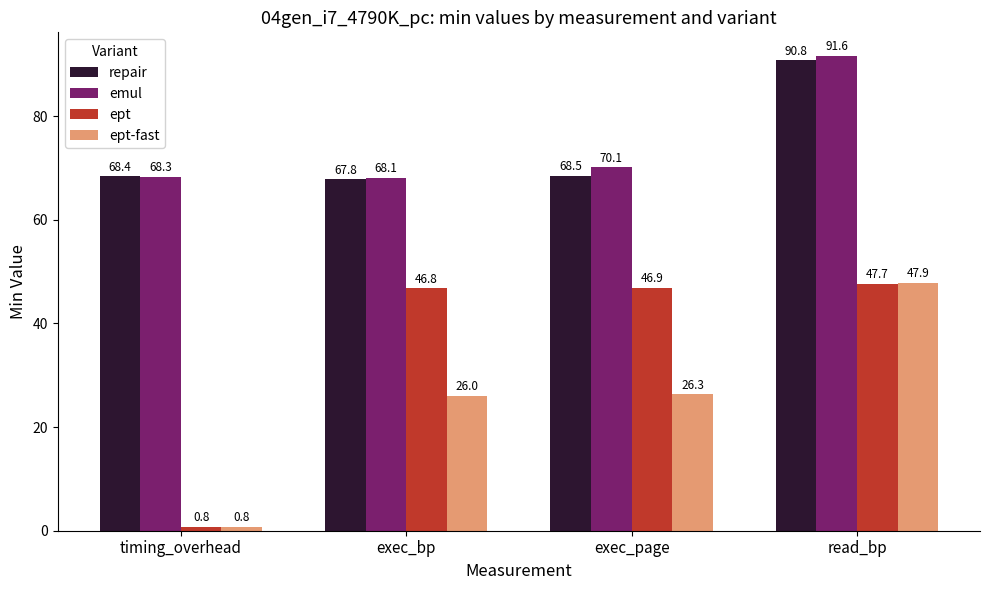

What is the minimum value shown in the chart?

0.8